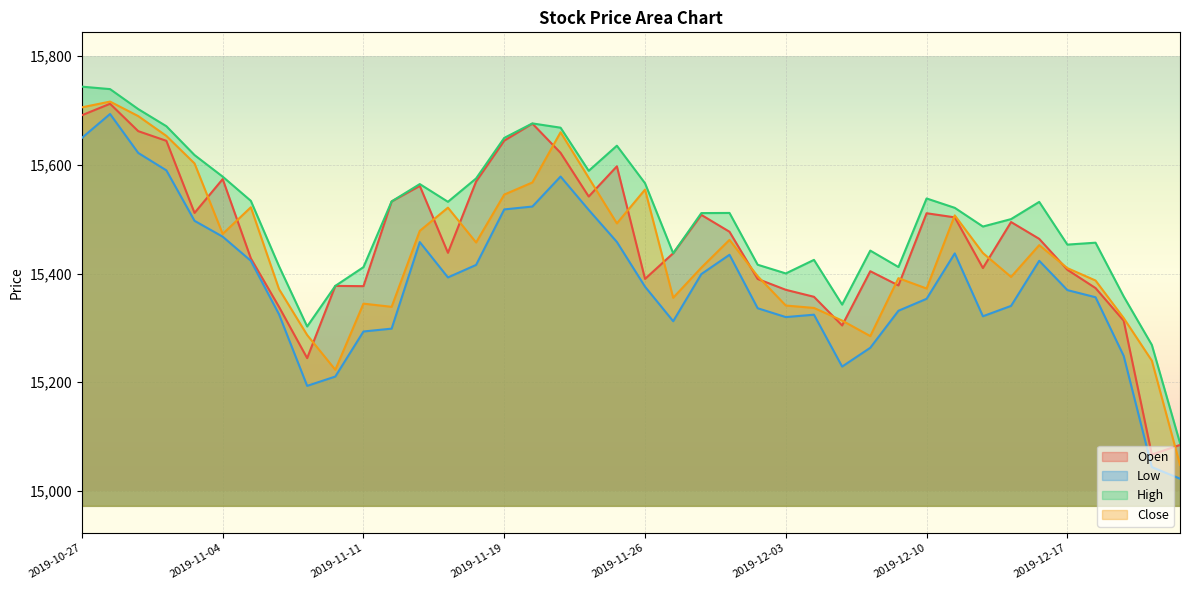

True or false: Open and High intersect in this chart.

False